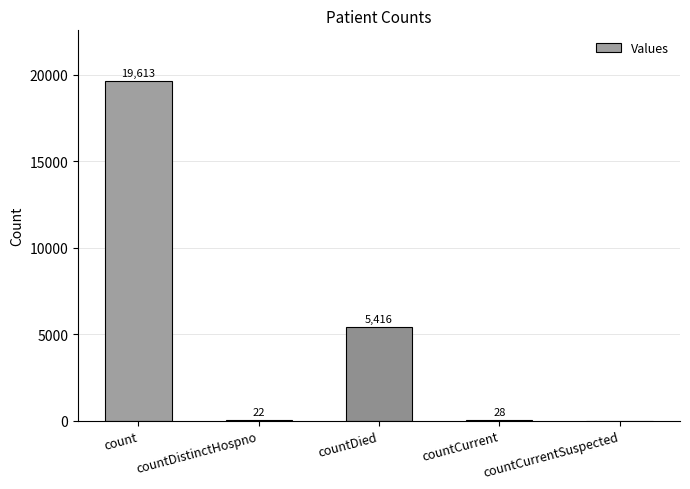

Between countDied and countCurrent, which is larger?

countDied